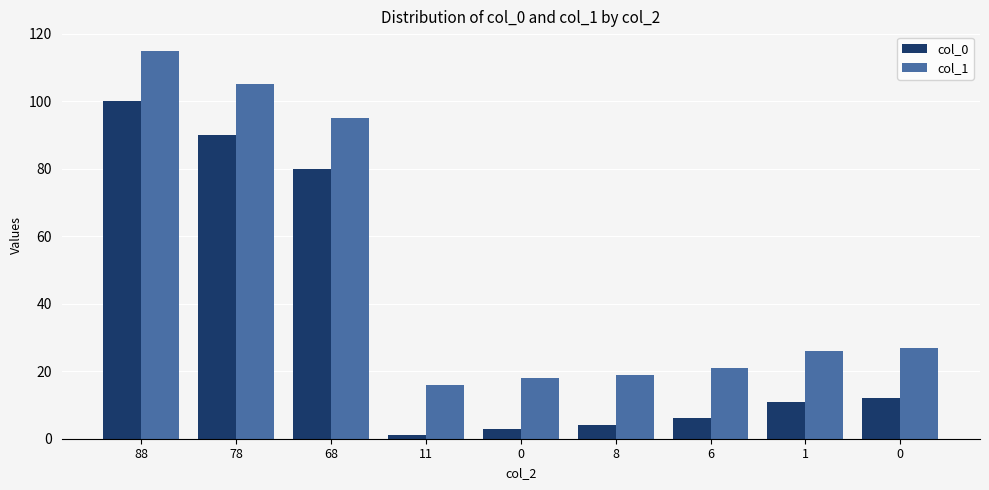

What is the greatest value displayed?

115